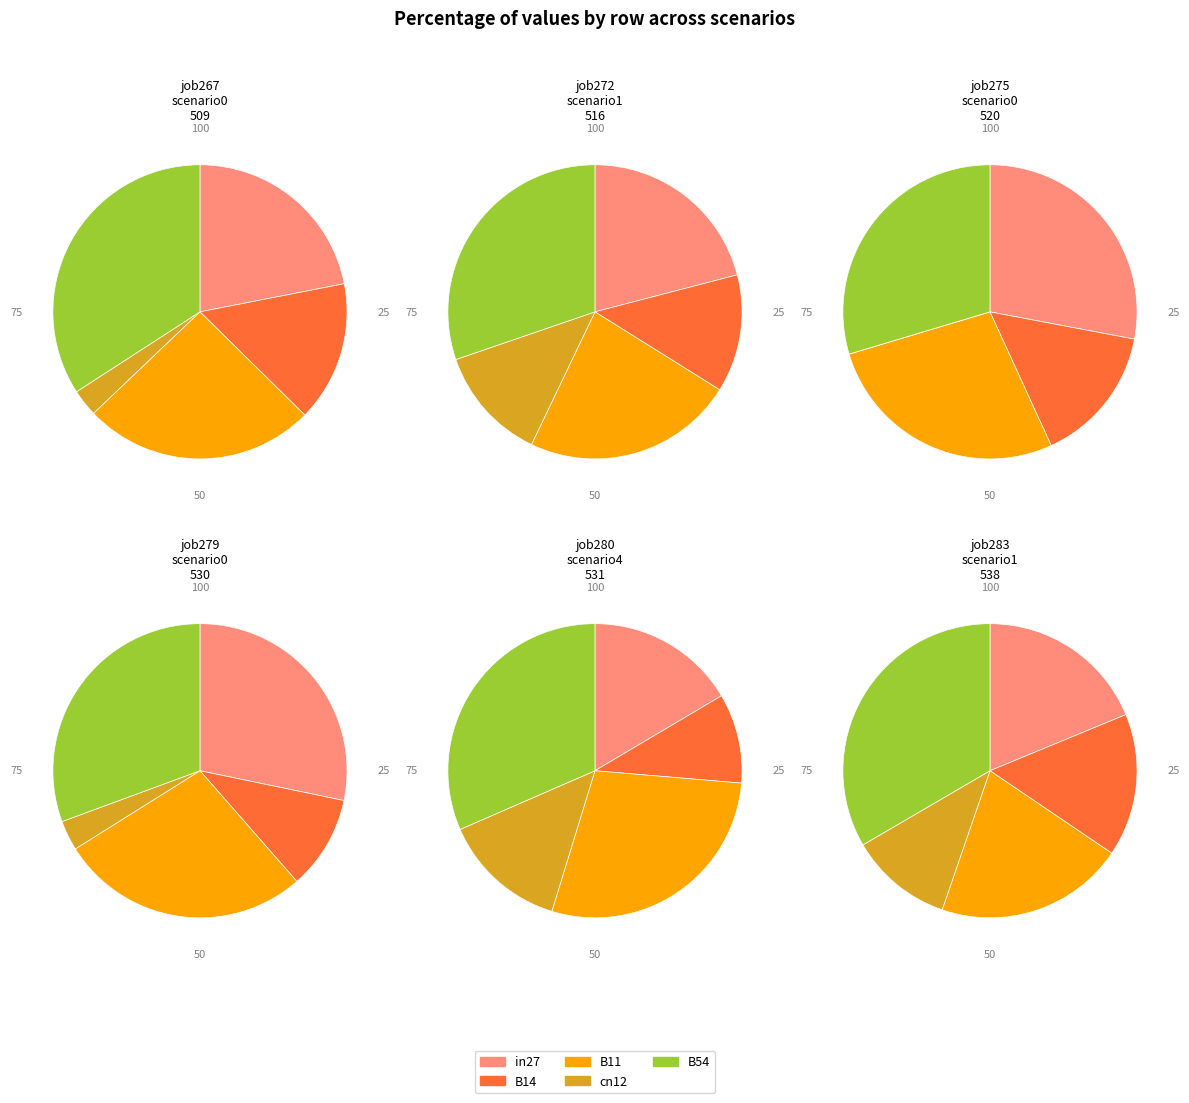

Is it true that cn12 is 13% of the pie?

True